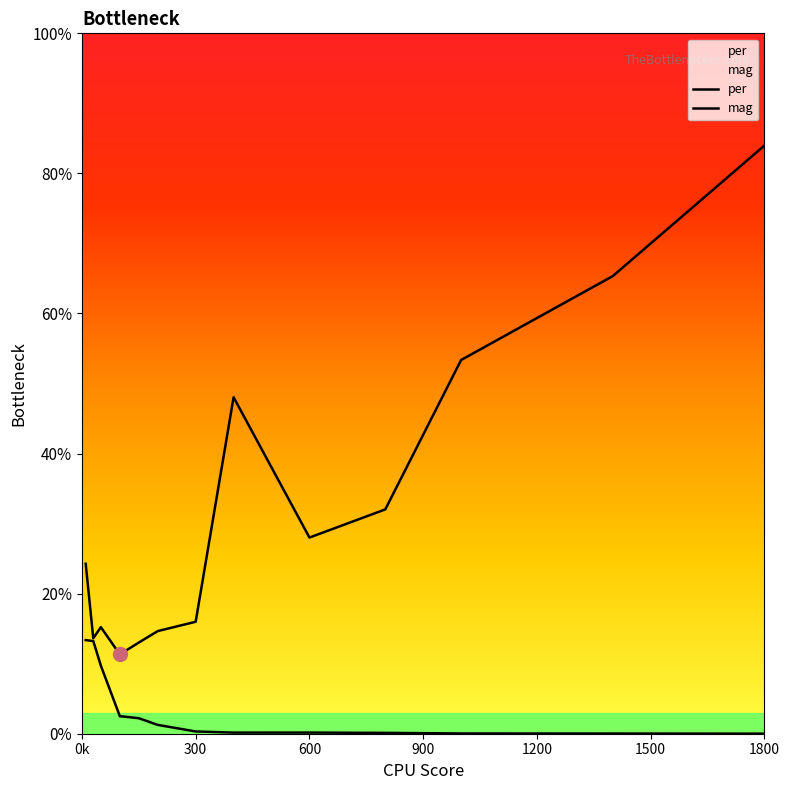

How many interior local valleys does the mag series have?

1